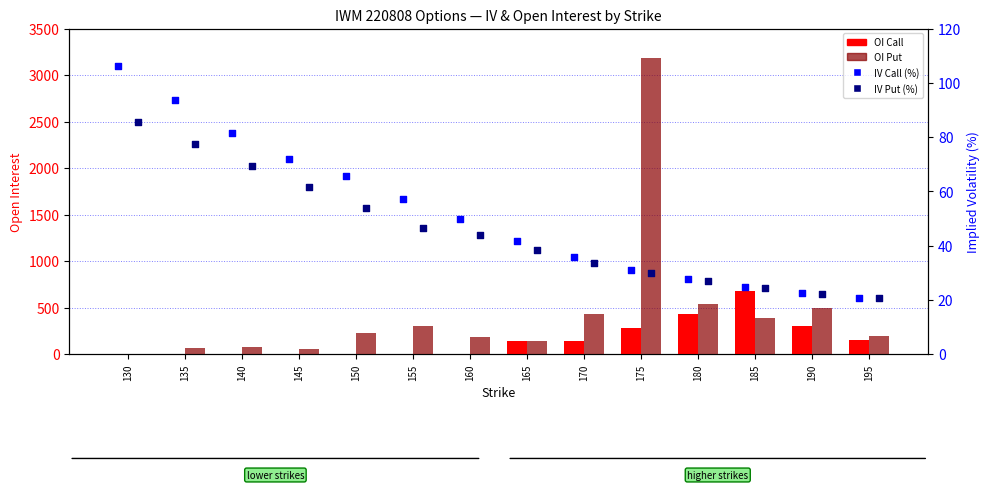

Which series reaches the minimum Y coordinate?

OI Call